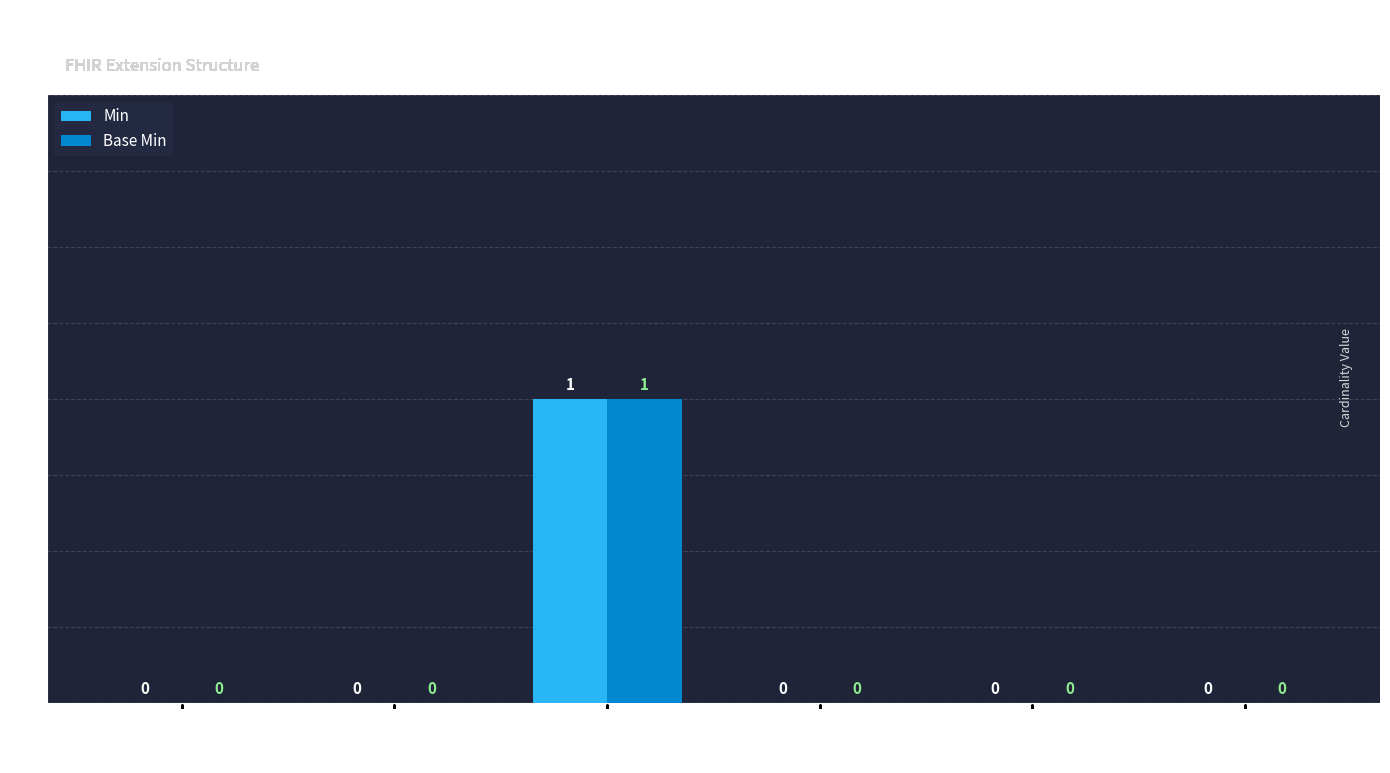

What is the maximum value shown in the chart?

1